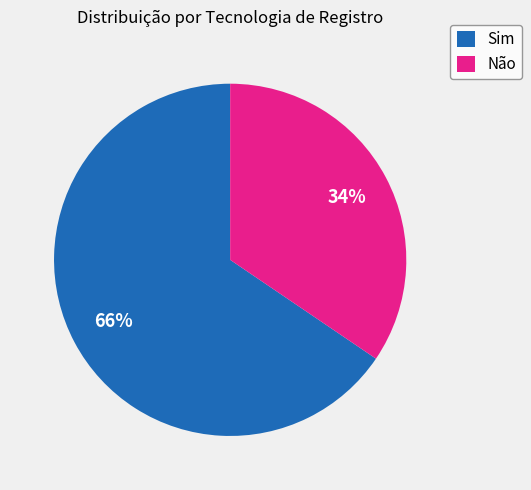

To the nearest percent, what is the combined percentage of Não and Sim?

100%